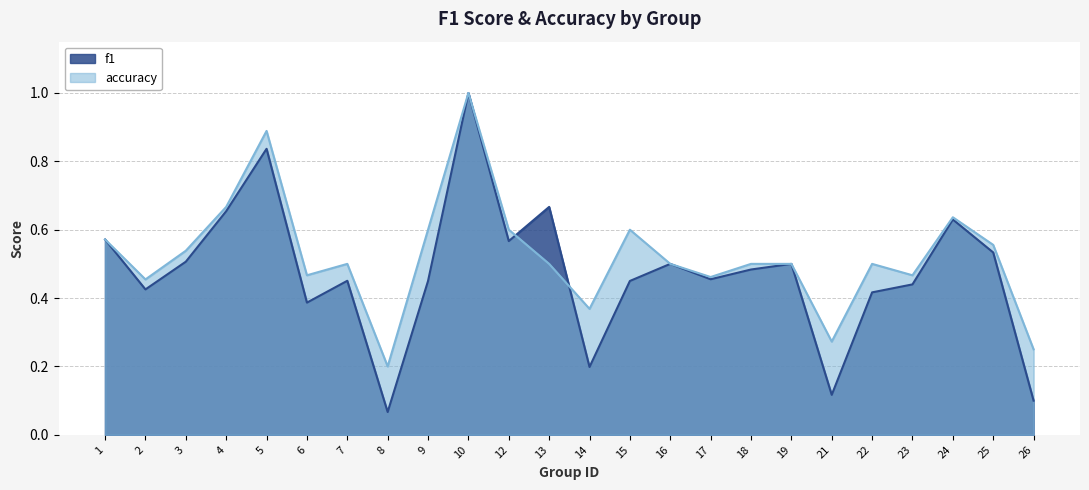

In f1, how many points are higher than both neighbors (excluding endpoints)?

7